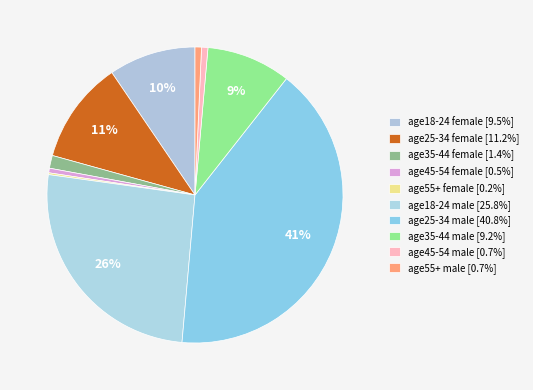

Which category has the smallest portion of the pie?

age55+ female